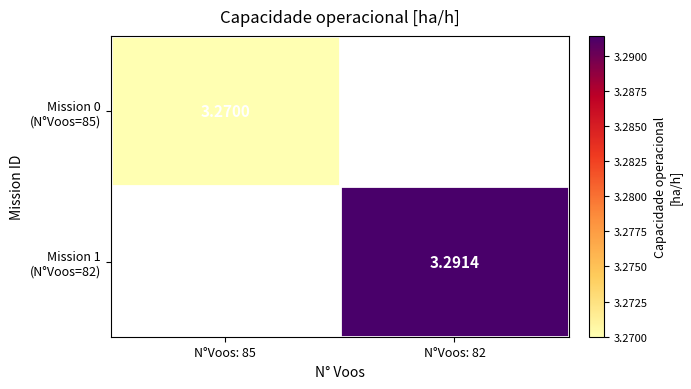

Rank the series at N°Voos: 85 from highest to lowest value.

Mission 0 (N°Voos=85), Mission 1 (N°Voos=82)